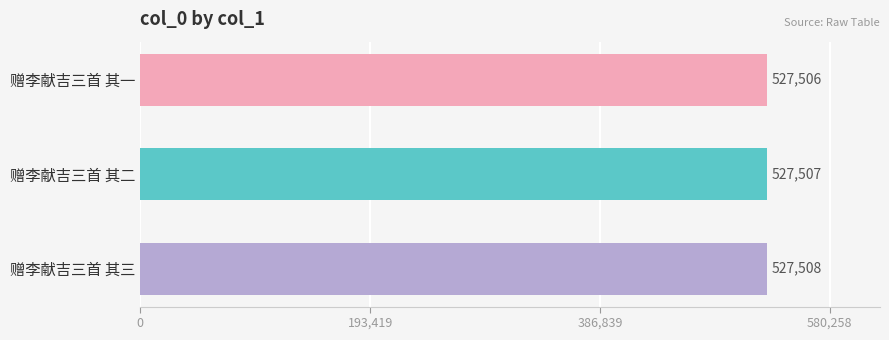

What is the greatest value displayed?

527508